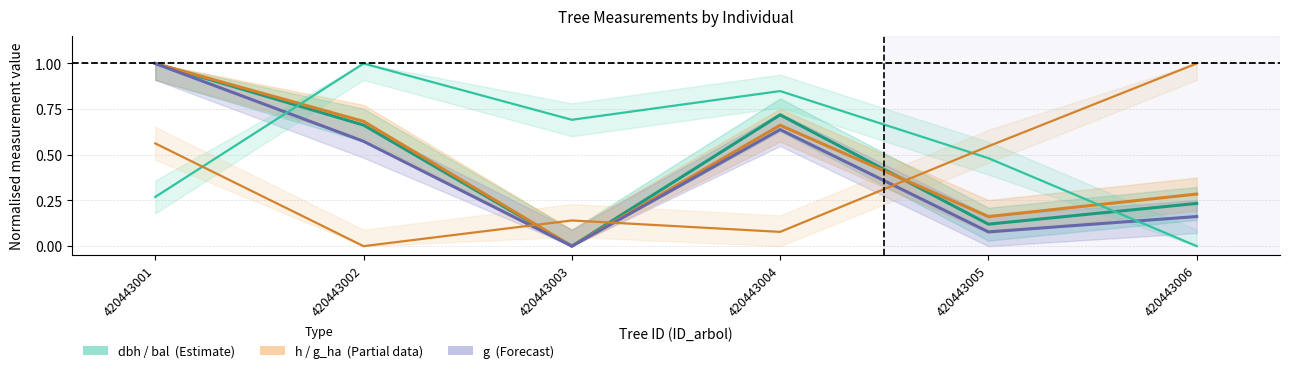

Is it true that g_ha equals 0.5 at 420443005?

True